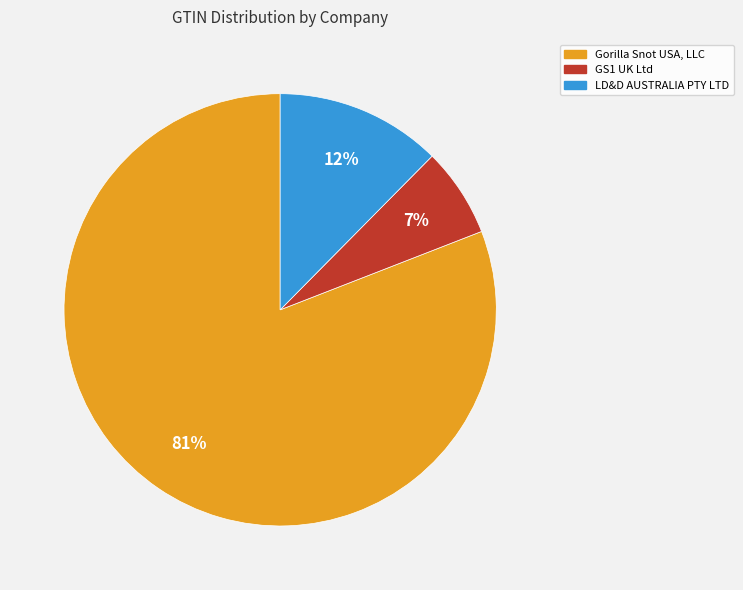

What is the smallest slice in the pie chart?

GS1 UK Ltd